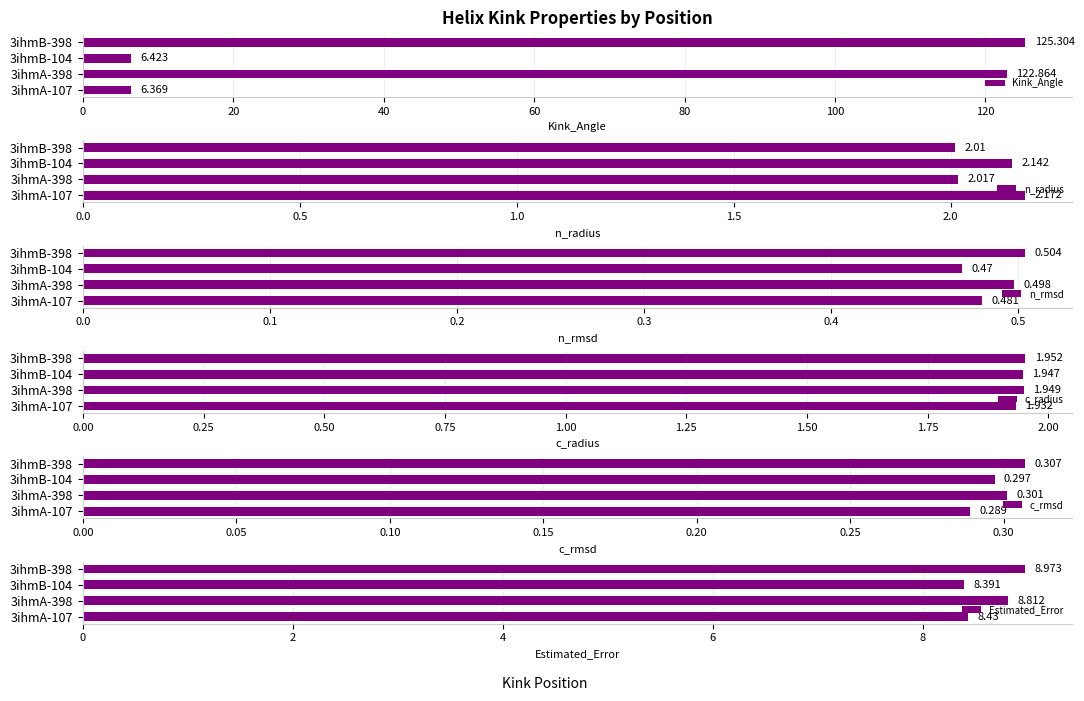

Rank the series at 3ihmB-398 from highest to lowest value.

Kink_Angle, Estimated_Error, n_radius, c_radius, n_rmsd, c_rmsd